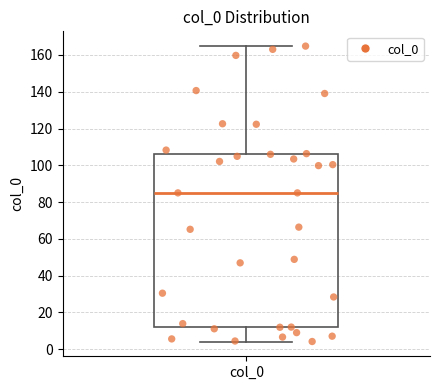

Where does the lower whisker of the box for col_0 end on the y-axis? The values are not printed on the chart, so give them approximately, as read against the axis.

4